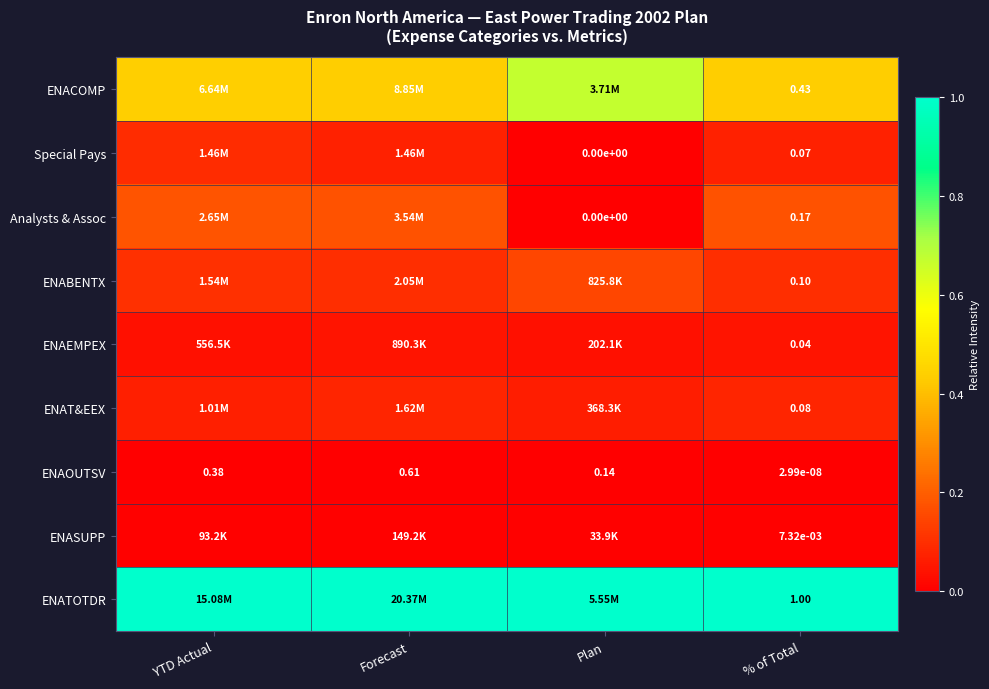

Is the value of Analysts & Assoc at Plan greater than the value of ENAOUTSV at Plan?

No